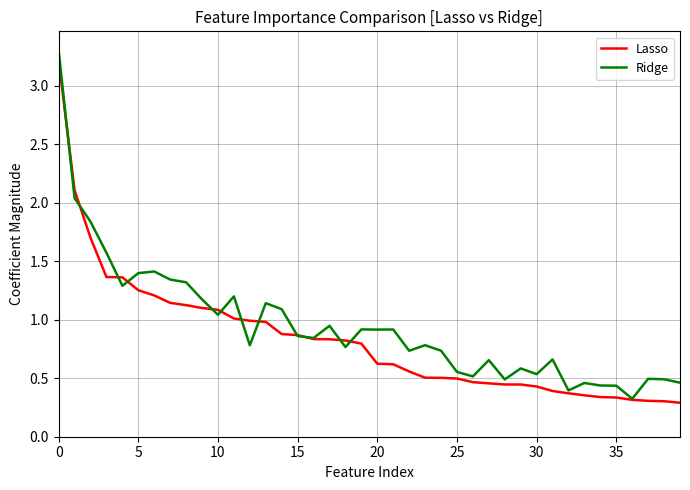

What is the highest value of the Ridge series?

3.3